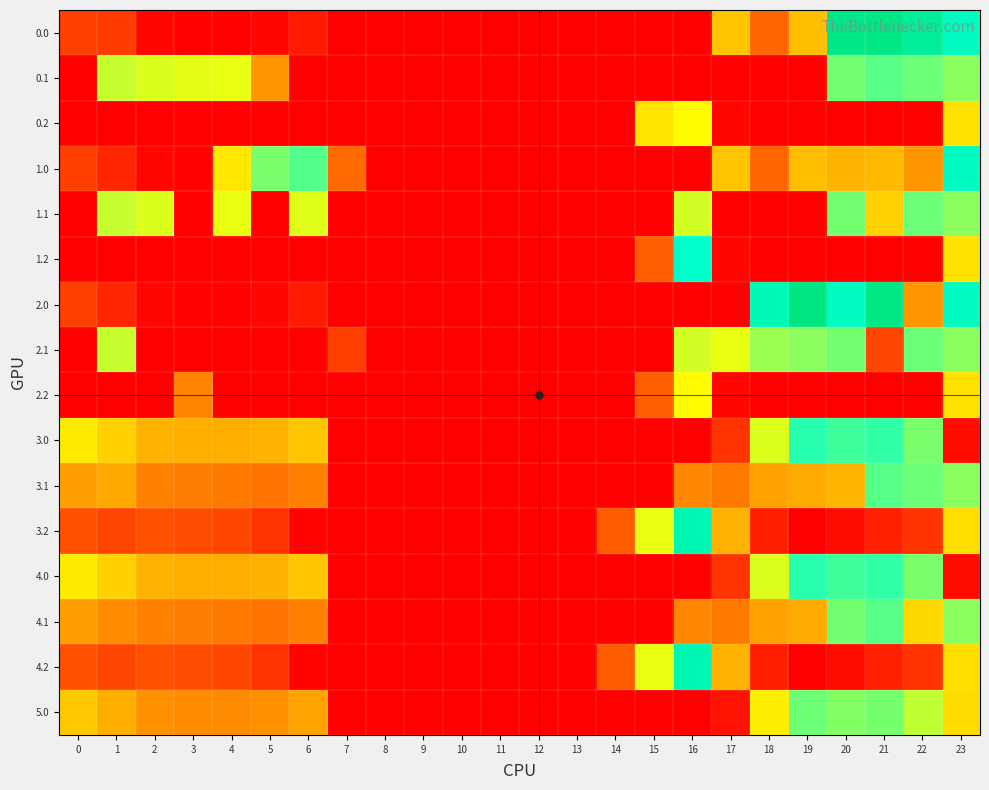

Reading left to right, transcribe all the data shown in this chart.

0.0: 0=82.0	1=76.3	2=10.3	3=4.4	4=4.9	5=10.8	6=35.0	7=0.0	8=0.0	9=0.0	10=0.0	11=0.0	12=0.0	13=0.0	14=0.0	15=0.0	16=0.0	17=250.3	18=129.6	19=244.5	20=629.9	21=638.4	22=592.3	23=511.3
0.1: 0=0.0	1=361.1	2=347.9	3=342.7	4=339.6	5=192.4	6=0.0	7=0.0	8=0.0	9=0.0	10=0.0	11=0.0	12=0.0	13=0.0	14=0.0	15=0.0	16=0.0	17=0.0	18=0.0	19=0.0	20=414.5	21=432.4	22=419.9	23=399.4
0.2: 0=0.0	1=0.0	2=0.0	3=0.0	4=0.0	5=0.0	6=0.0	7=0.0	8=0.0	9=0.0	10=0.0	11=0.0	12=0.0	13=0.0	14=0.0	15=291.2	16=321.2	17=9.5	18=0.0	19=0.0	20=0.0	21=0.0	22=0.0	23=287.5
1.0: 0=82.0	1=49.5	2=10.3	3=4.4	4=295.3	5=410.8	6=435.0	7=136.4	8=0.0	9=0.0	10=0.0	11=0.0	12=0.0	13=0.0	14=0.0	15=0.0	16=0.0	17=250.3	18=129.6	19=244.5	20=229.8	21=238.4	22=192.3	23=511.3
1.1: 0=0.0	1=361.1	2=347.9	3=0.0	4=339.6	5=0.0	6=345.2	7=0.0	8=0.0	9=0.0	10=0.0	11=0.0	12=0.0	13=0.0	14=0.0	15=0.0	16=353.7	17=0.0	18=0.0	19=0.0	20=414.5	21=268.6	22=419.9	23=399.4
1.2: 0=0.0	1=0.0	2=0.0	3=0.0	4=0.0	5=0.0	6=0.0	7=0.0	8=0.0	9=0.0	10=0.0	11=0.0	12=0.0	13=0.0	14=0.0	15=122.2	16=490.2	17=9.5	18=0.0	19=0.0	20=0.0	21=0.0	22=0.0	23=287.5
2.0: 0=82.0	1=49.5	2=10.3	3=4.4	4=4.9	5=10.8	6=35.0	7=0.0	8=0.0	9=0.0	10=0.0	11=0.0	12=0.0	13=0.0	14=0.0	15=0.0	16=0.0	17=0.0	18=529.6	19=644.5	20=506.9	21=638.4	22=192.3	23=511.3
2.1: 0=0.0	1=361.1	2=0.0	3=0.0	4=0.0	5=0.0	6=0.0	7=81.6	8=0.0	9=0.0	10=0.0	11=0.0	12=0.0	13=0.0	14=0.0	15=0.0	16=353.7	17=340.1	18=388.5	19=399.7	20=414.5	21=91.4	22=419.9	23=399.4
2.2: 0=0.0	1=0.0	2=0.0	3=169.1	4=0.0	5=0.0	6=0.0	7=0.0	8=0.0	9=0.0	10=0.0	11=0.0	12=0.0	13=0.0	14=0.0	15=122.2	16=321.2	17=9.5	18=0.0	19=0.0	20=0.0	21=0.0	22=0.0	23=287.5
3.0: 0=300.0	1=267.5	2=228.3	3=222.4	4=222.9	5=228.8	6=253.0	7=0.0	8=0.0	9=0.0	10=0.0	11=0.0	12=0.0	13=0.0	14=0.0	15=0.0	16=0.0	17=68.3	18=347.6	19=462.5	20=447.9	21=456.4	22=410.3	23=16.7
3.1: 0=202.6	1=216.7	2=165.9	3=160.7	4=157.6	5=147.5	6=163.2	7=0.0	8=0.0	9=0.0	10=0.0	11=0.0	12=0.0	13=0.0	14=0.0	15=0.0	16=171.7	17=158.1	18=206.5	19=217.7	20=232.5	21=432.4	22=419.9	23=399.4
3.2: 0=105.1	1=90.7	2=103.5	3=99.0	4=92.4	5=66.1	6=5.1	7=0.0	8=0.0	9=0.0	10=0.0	11=0.0	12=0.0	13=0.0	14=119.9	15=340.2	16=539.2	17=227.5	18=41.1	19=0.0	20=17.2	21=44.4	22=65.4	23=285.0
4.0: 0=300.0	1=267.5	2=228.3	3=222.4	4=222.9	5=228.8	6=253.0	7=0.0	8=0.0	9=0.0	10=0.0	11=0.0	12=0.0	13=0.0	14=0.0	15=0.0	16=0.0	17=68.3	18=347.6	19=462.5	20=447.9	21=456.4	22=410.3	23=16.7
4.1: 0=202.6	1=179.1	2=165.9	3=160.7	4=157.6	5=147.5	6=163.2	7=0.0	8=0.0	9=0.0	10=0.0	11=0.0	12=0.0	13=0.0	14=0.0	15=0.0	16=171.7	17=158.1	18=206.5	19=217.7	20=414.5	21=432.4	22=275.5	23=399.4
4.2: 0=105.1	1=90.7	2=103.5	3=99.0	4=92.4	5=66.1	6=5.1	7=0.0	8=0.0	9=0.0	10=0.0	11=0.0	12=0.0	13=0.0	14=119.9	15=340.2	16=539.2	17=227.5	18=41.1	19=0.0	20=17.2	21=44.4	22=65.4	23=285.0
5.0: 0=256.0	1=223.5	2=184.3	3=178.4	4=178.9	5=184.8	6=209.0	7=0.0	8=0.0	9=0.0	10=0.0	11=0.0	12=0.0	13=0.0	14=0.0	15=0.0	16=0.0	17=24.3	18=303.6	19=418.5	20=403.9	21=412.4	22=366.3	23=280.7